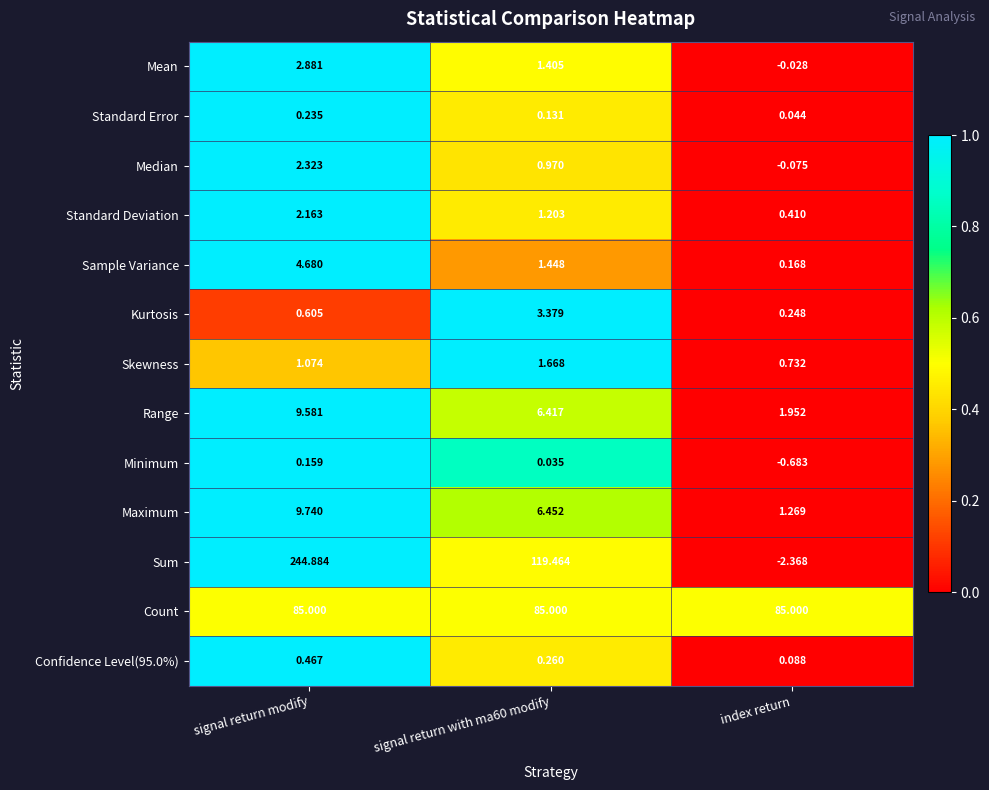

At which category does the chart reach its minimum across all series?

index return